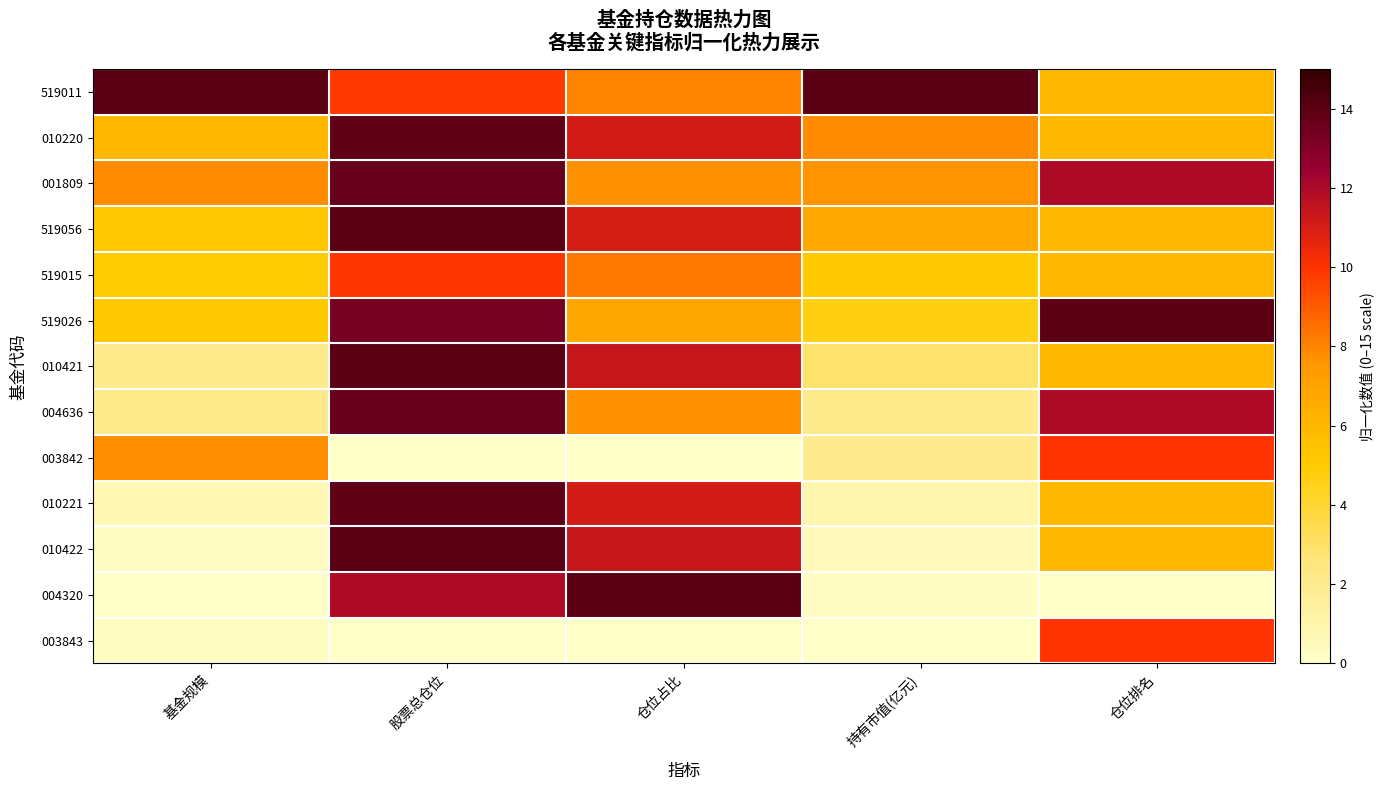

Which series has the largest range (max minus min)?

004320